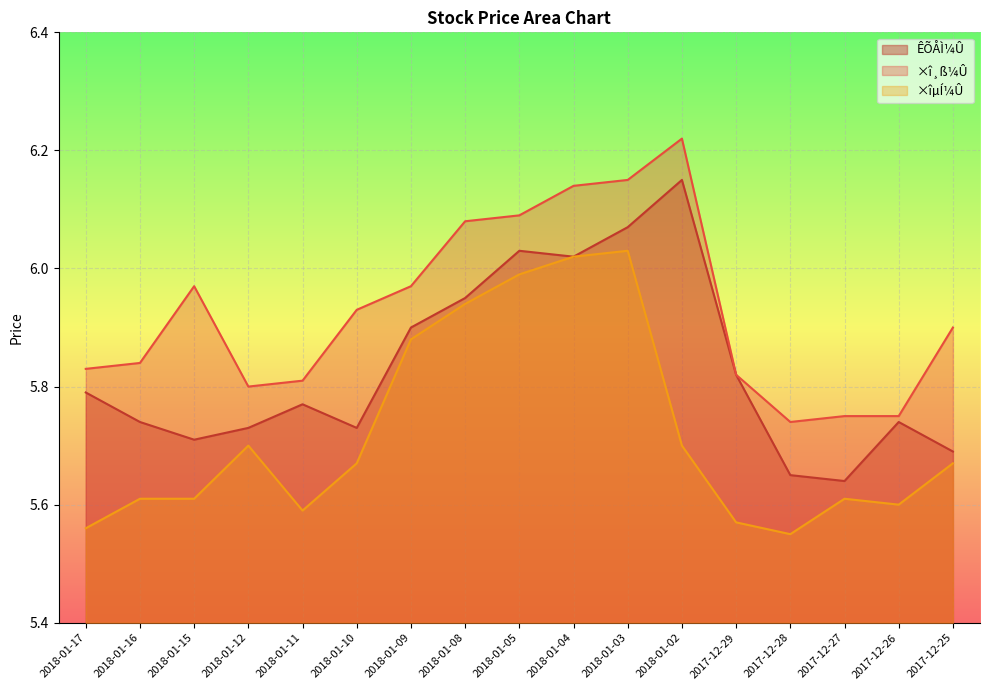

True or false: ÊÕÅÌ¼Û and ×îµÍ¼Û intersect in this chart.

False